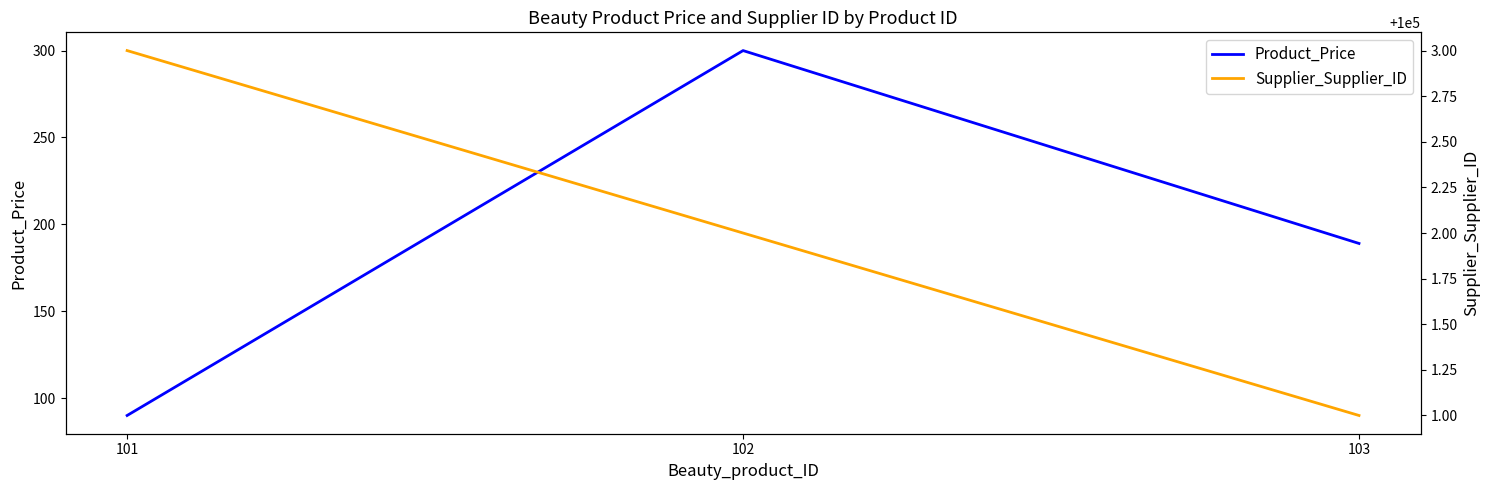

Which series has the largest total across all categories?

Supplier_Supplier_ID